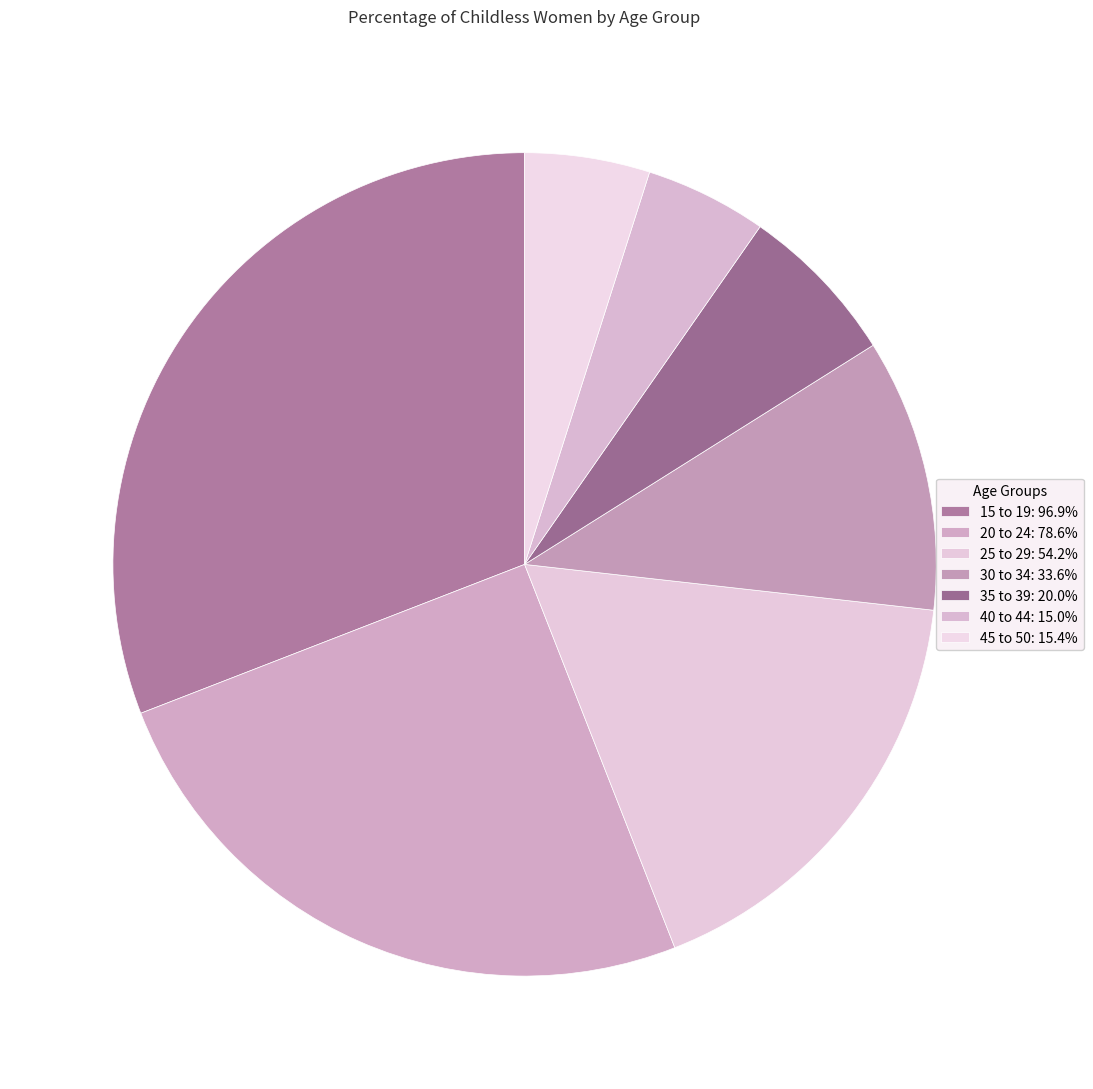

What percentage is the 20 to 24 slice, to the nearest percent?

25%